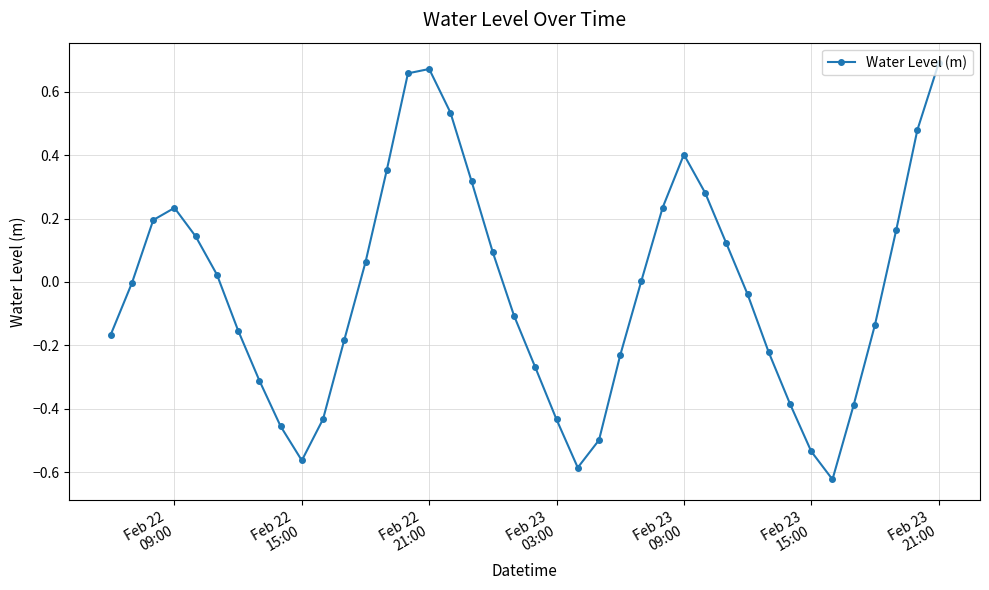

What is the sum of all values?

-1.1